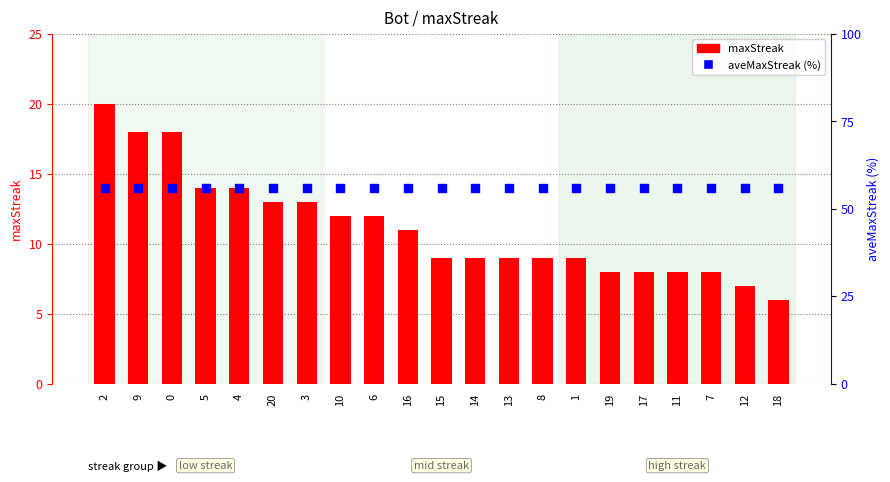

At which category is the sum across all series the highest?

2